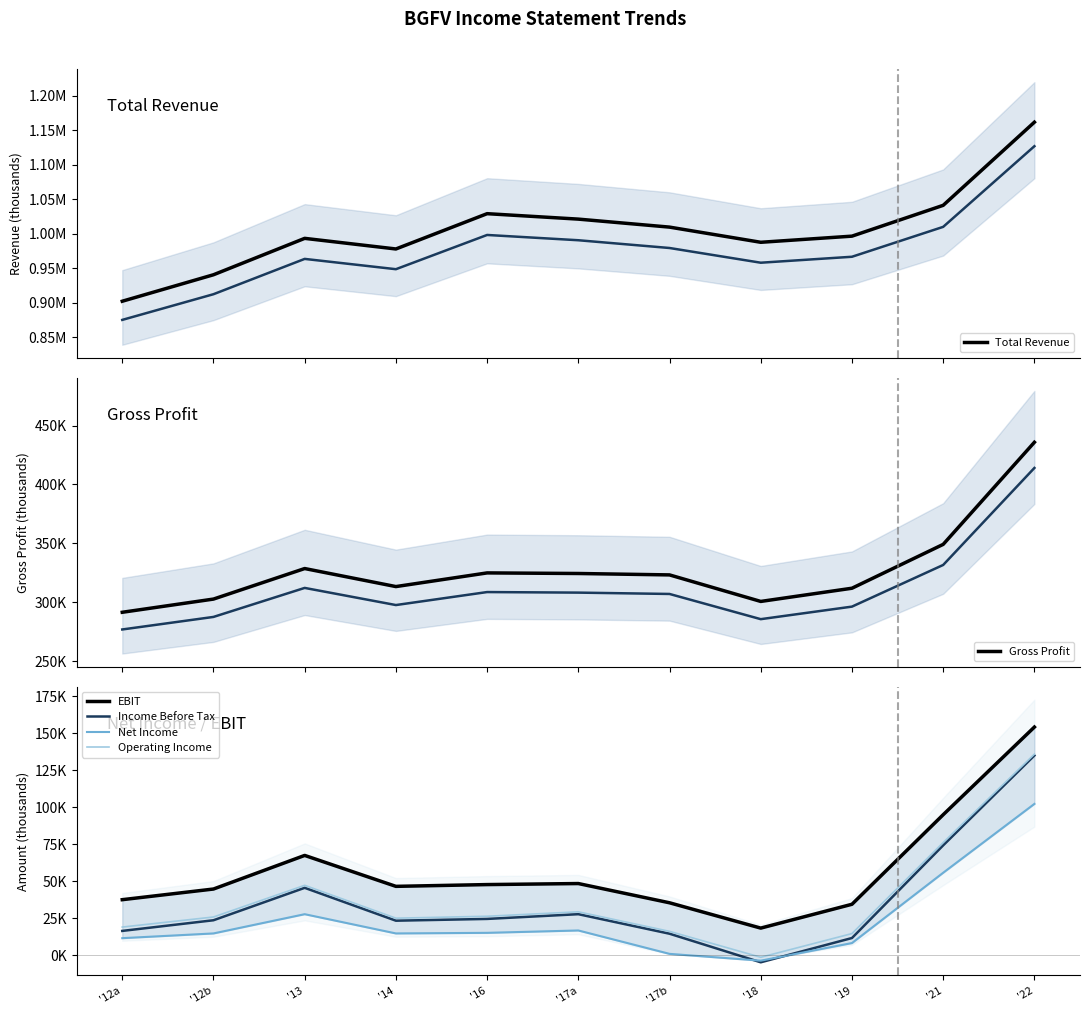

True or false: Operating Income and Gross Profit cross at least once.

False